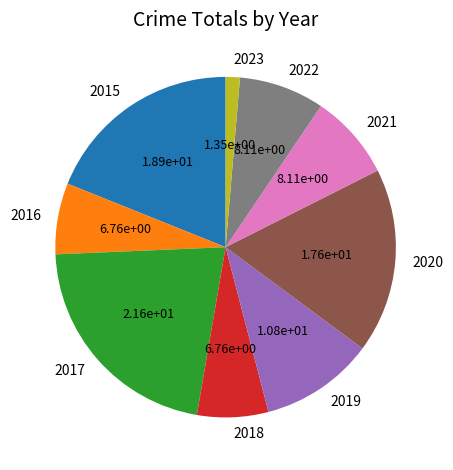

Do 2020 and 2022 together represent more than half of the pie?

No